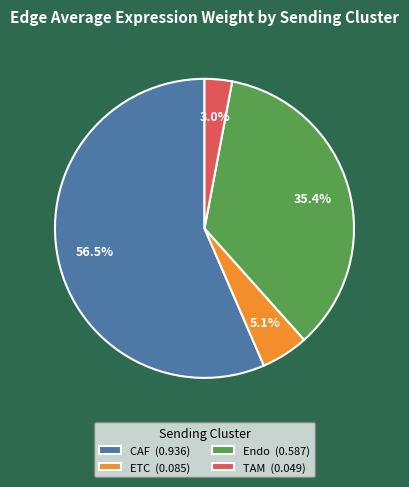

To the nearest percent, what is the average slice percentage?

25%